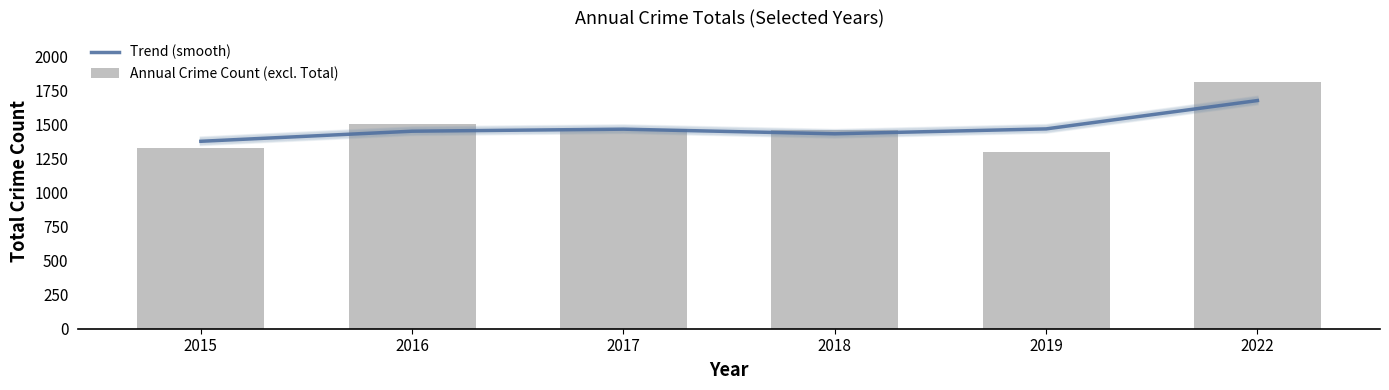

At which label does Annual Crime Count (excl. Total) reach its minimum?

2019